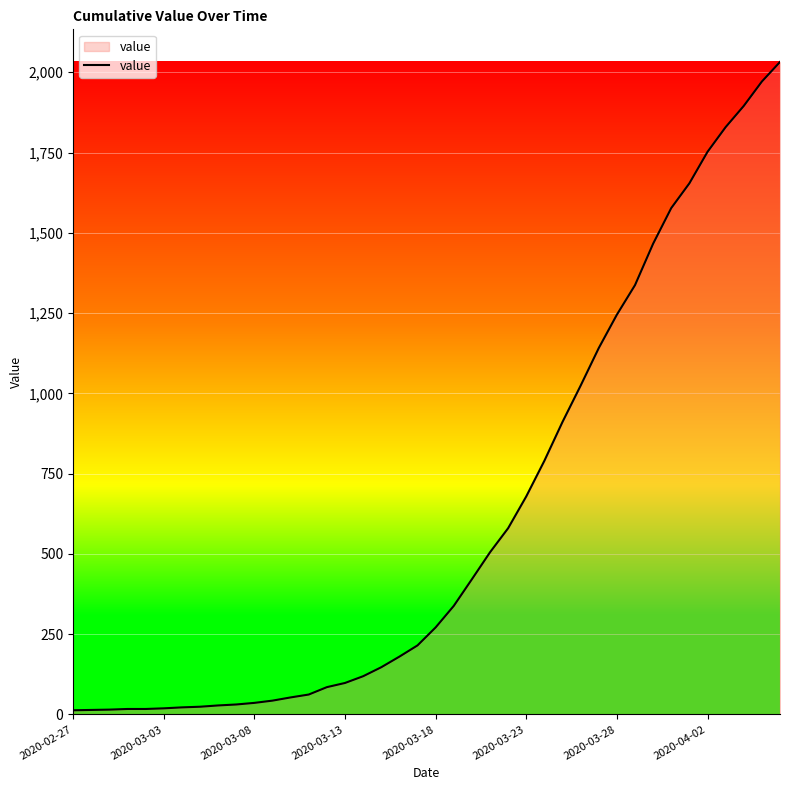

What is the difference between the maximum and minimum values?

2019